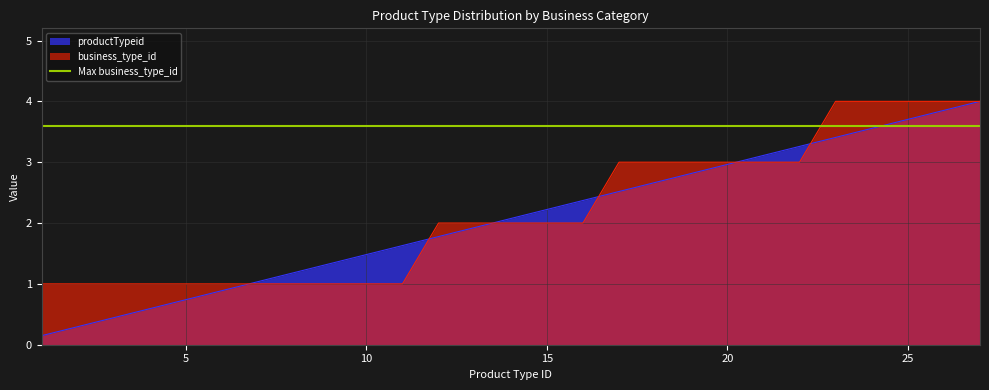

What is the difference between the maximum and minimum values in the productTypeid series?

3.9